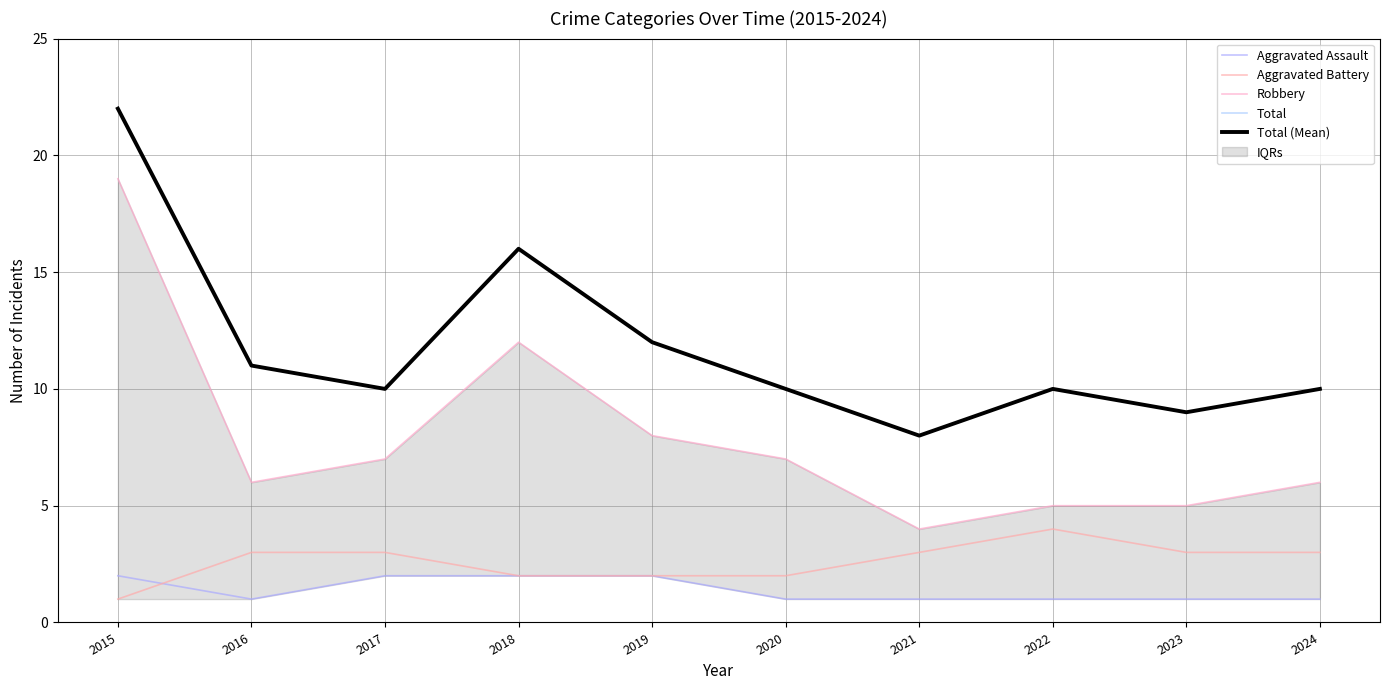

Is the value of Total at 2021 greater than the value of Robbery at 2019?

No